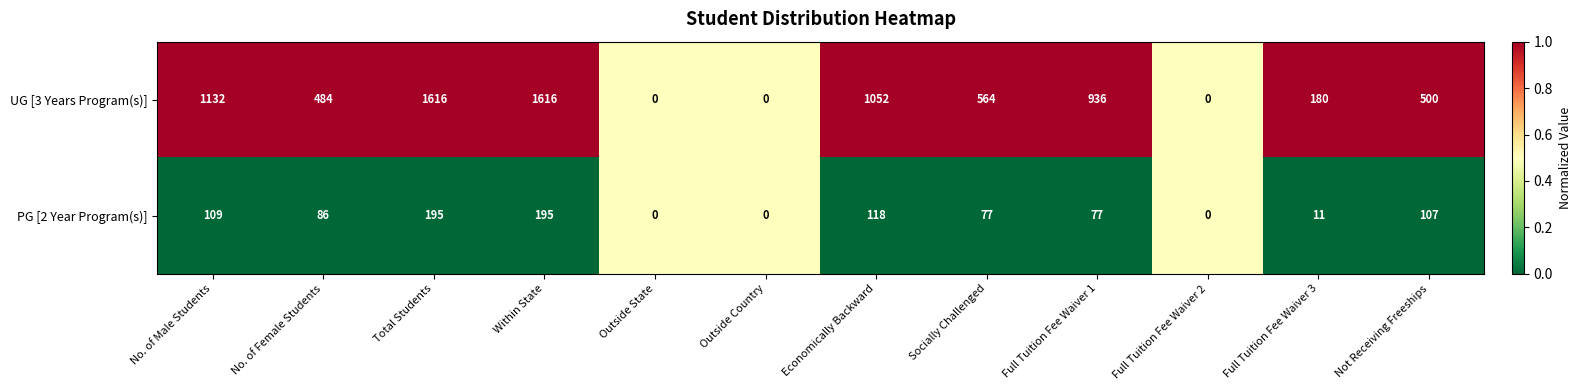

List the series in order of their overall mean, lowest first.

PG [2 Year Program(s)], UG [3 Years Program(s)]